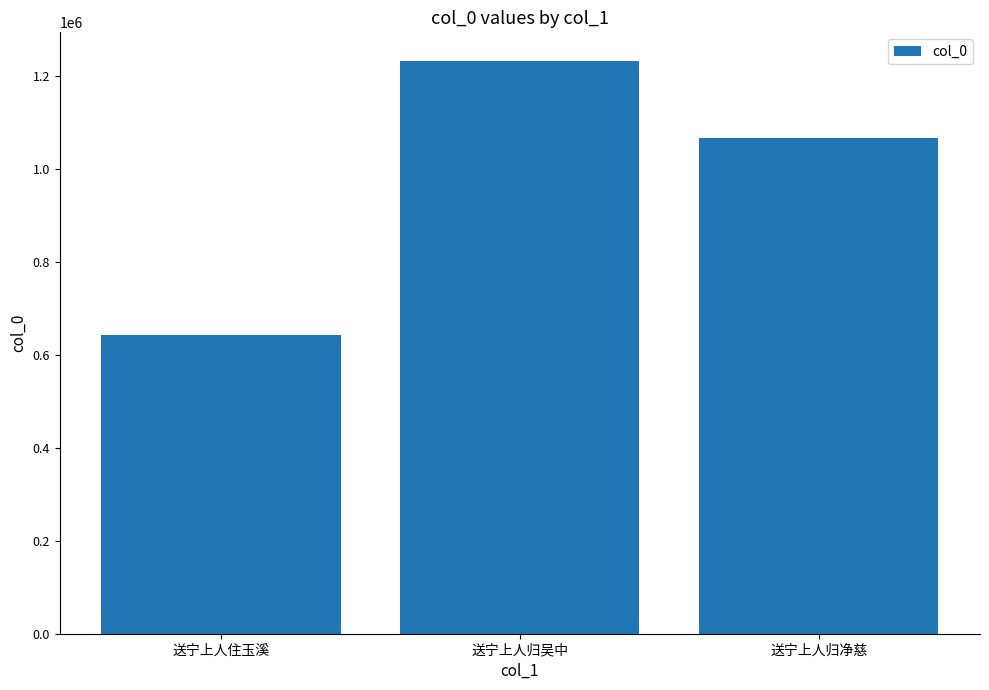

At which category does the chart reach its peak across all series?

送宁上人归吴中